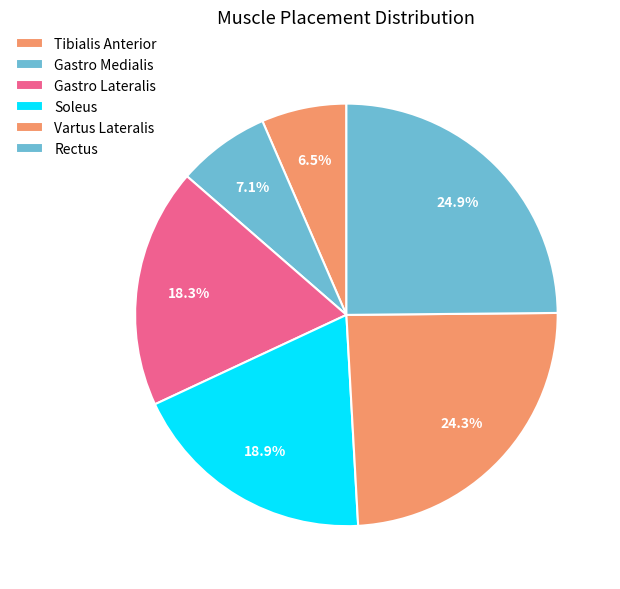

Is there a majority slice in this chart?

No